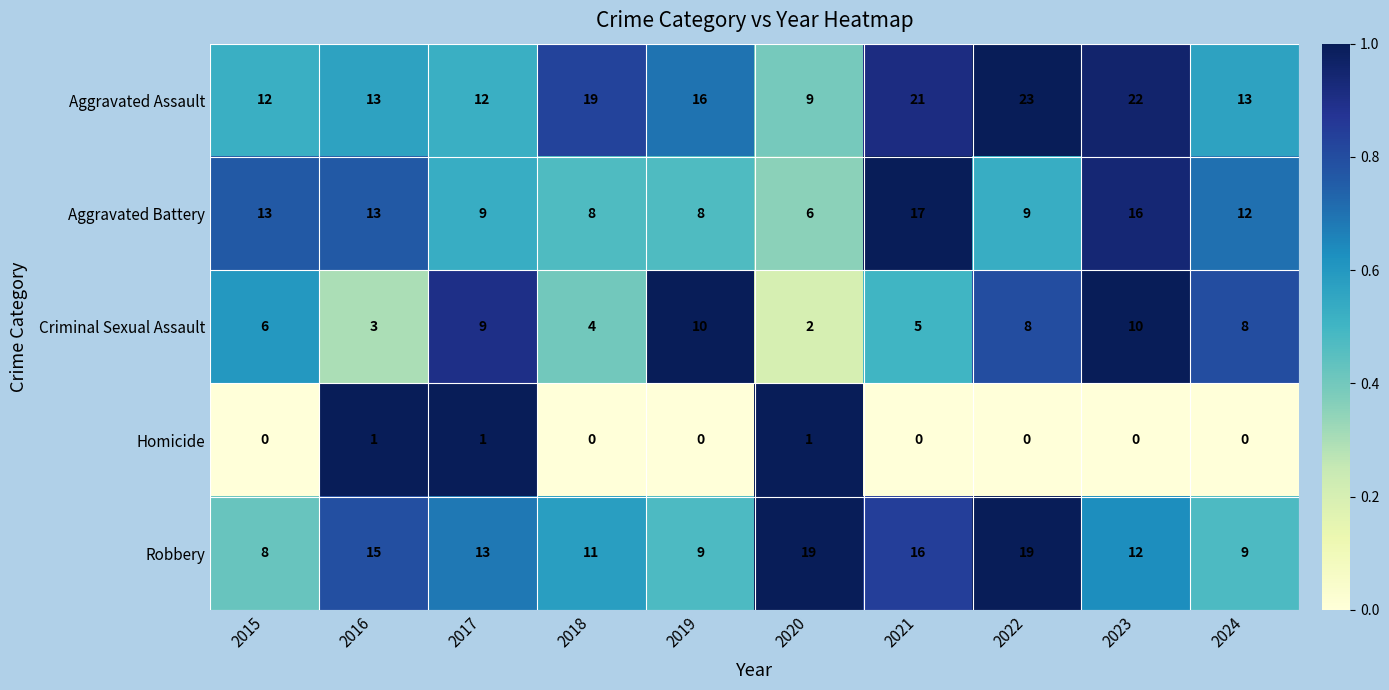

At which label does Aggravated Battery first exceed 12?

2015